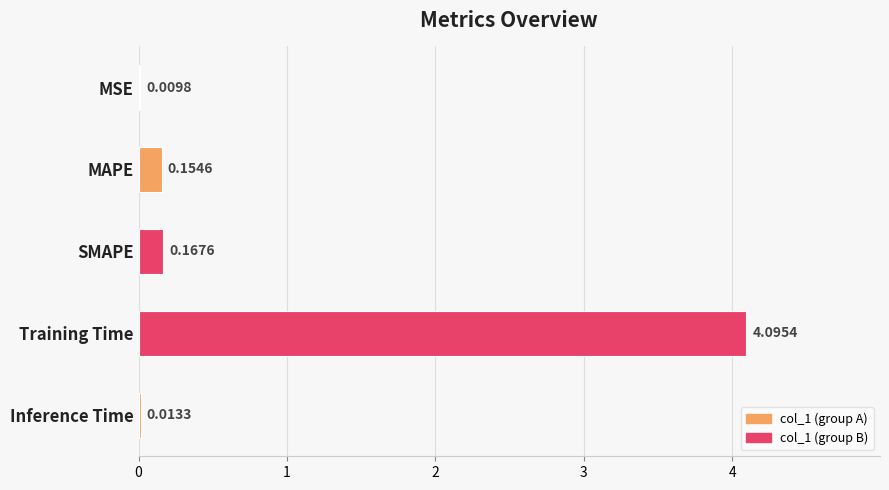

Between Training Time and Inference Time, which is larger?

Training Time